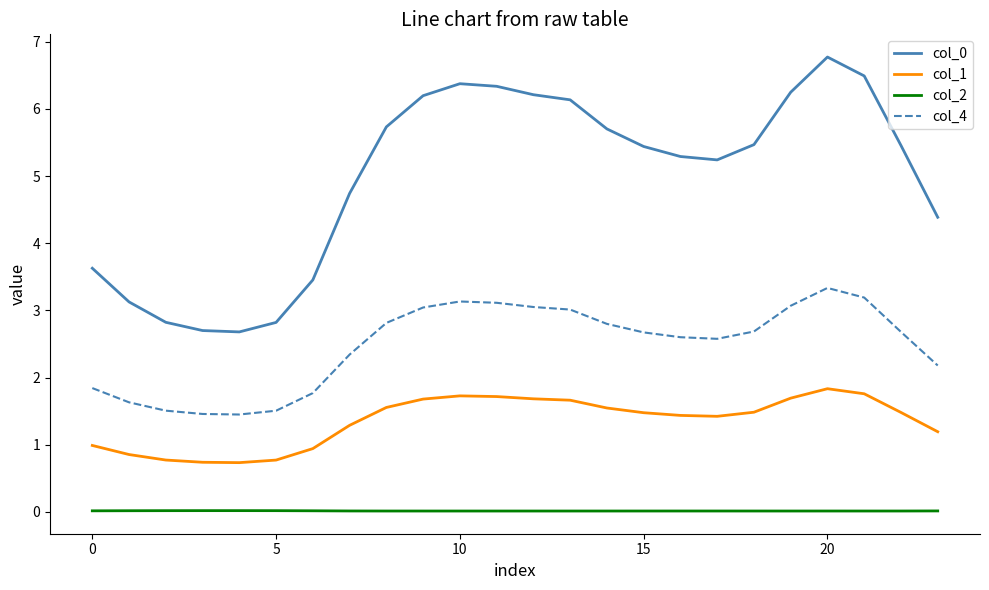

What is the difference between the maximum and minimum values in the col_0 series?

4.1